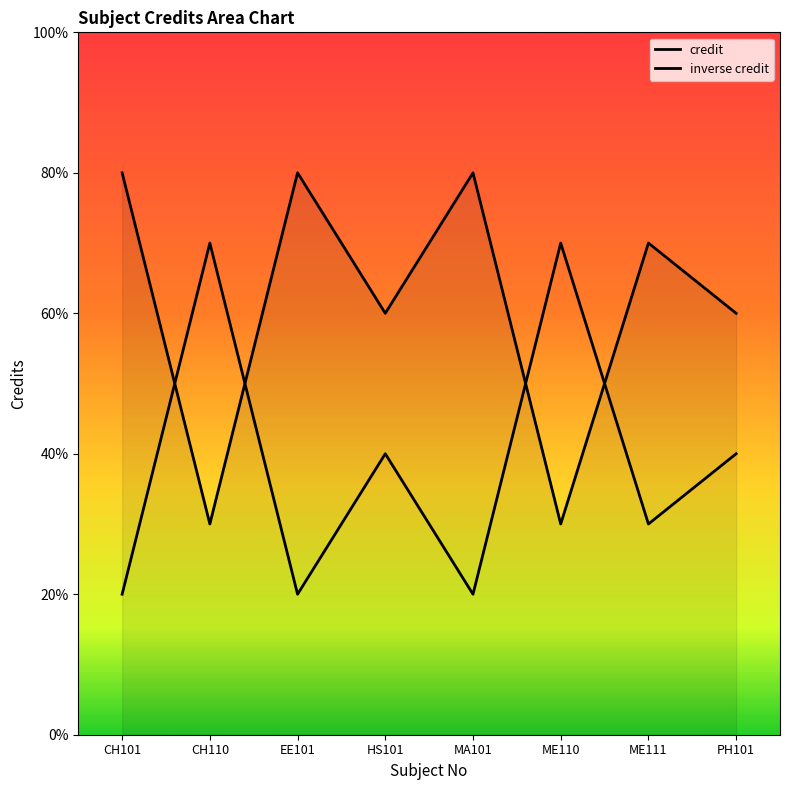

Is it true that credit equals 8 at CH101?

True